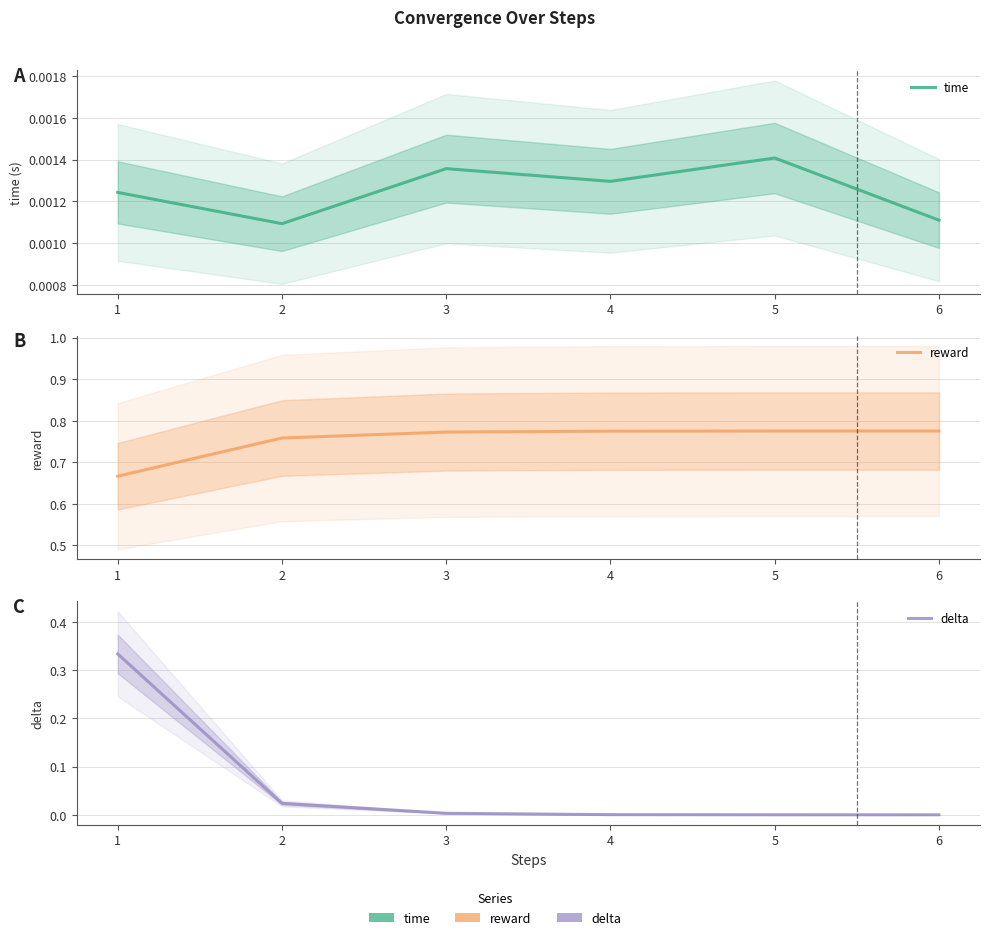

Rank the series at 3 from highest to lowest value.

reward, delta, time